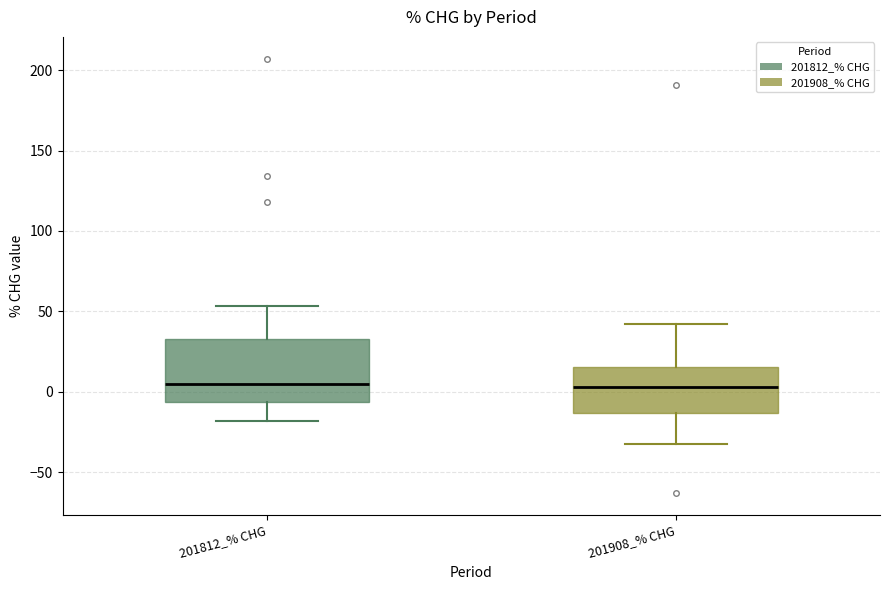

Where is the lower edge of the box for 201812_% CHG on the y-axis? The values are not printed on the chart, so give them approximately, as read against the axis.

-5